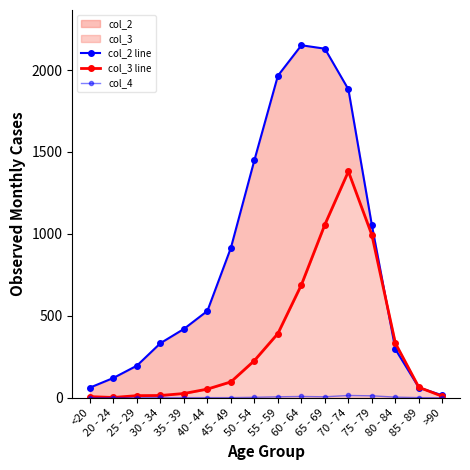

What position from the right is 20 - 24?

15